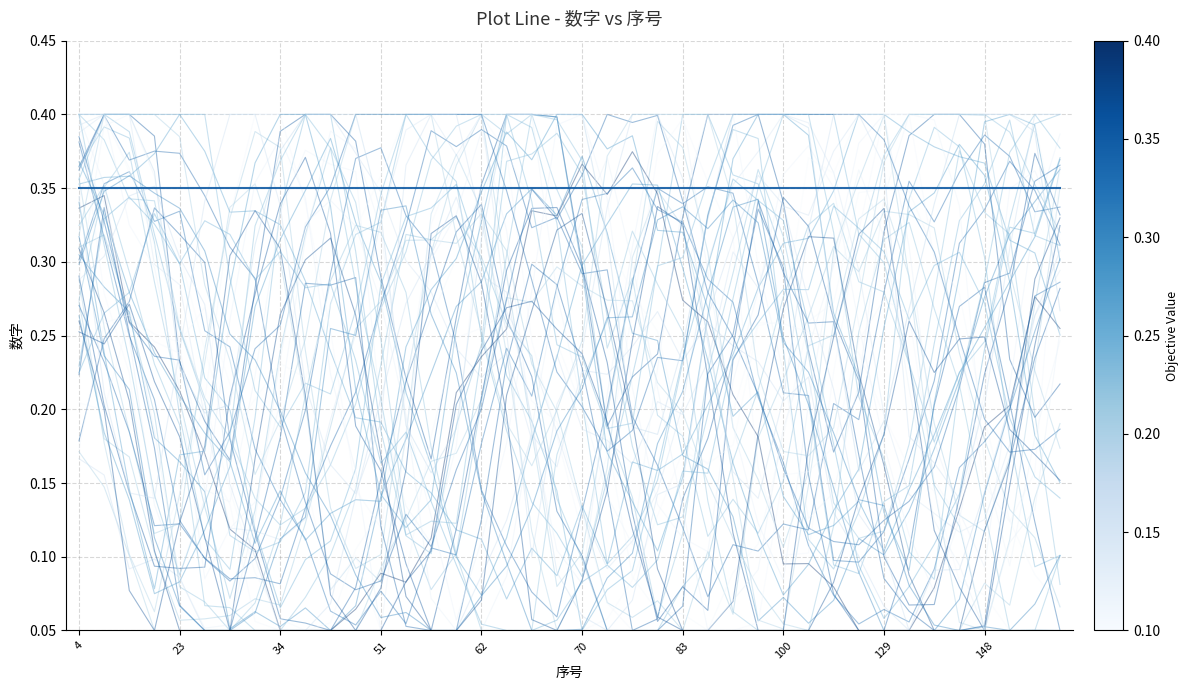

What is the label of the 7th point from the right?

33